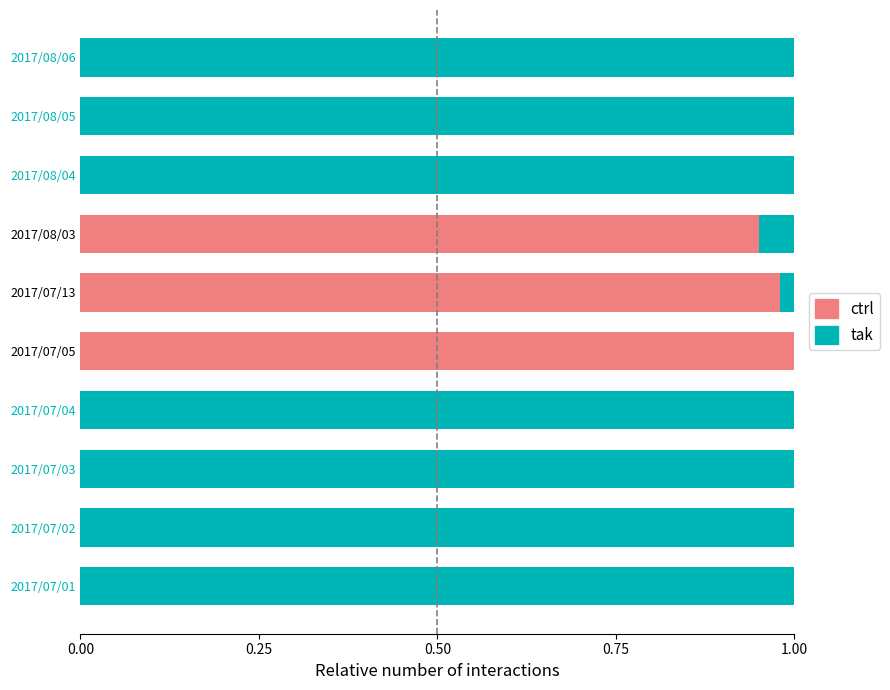

Which category has the highest value in the ctrl series?

2017/07/05